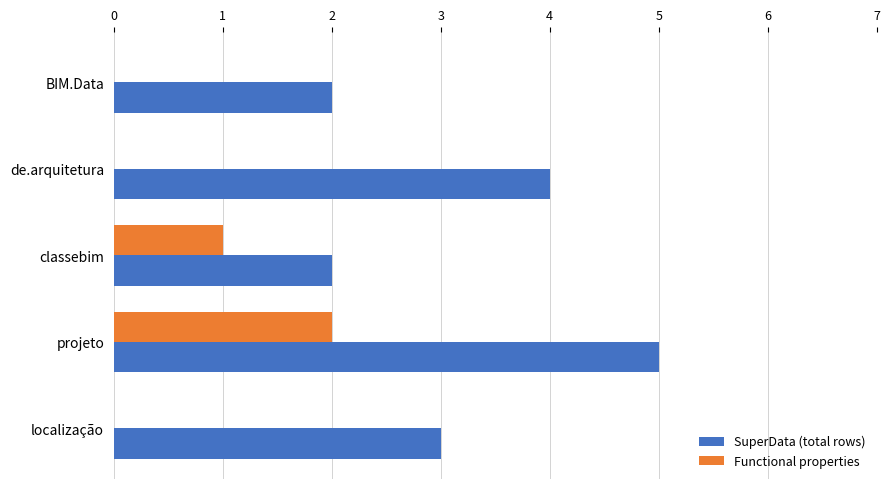

The value of Functional properties at classebim is 2. True or false?

False